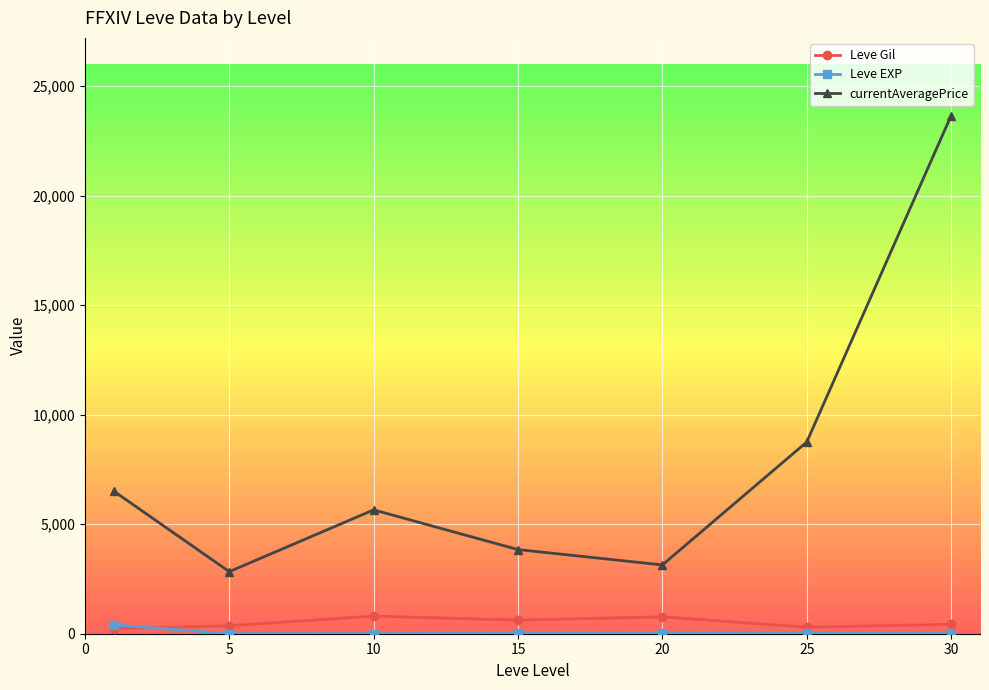

What is the value of the Leve Gil point at the 3rd from the left?

803.3